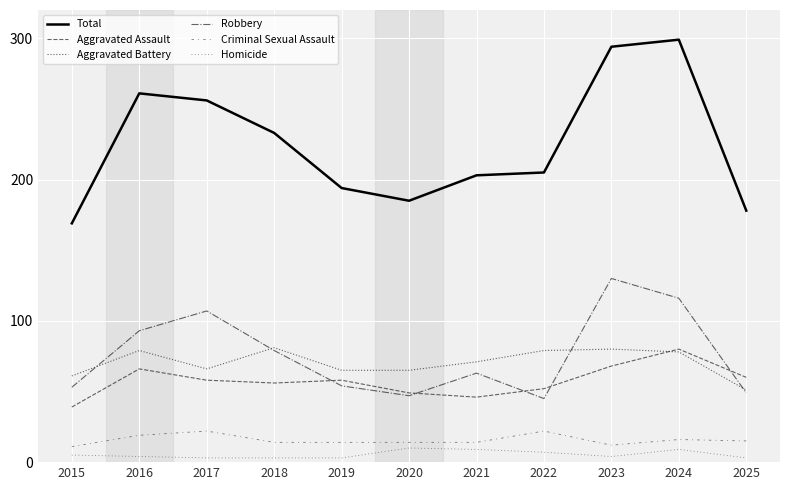

True or false: Aggravated Assault and Total intersect in this chart.

False